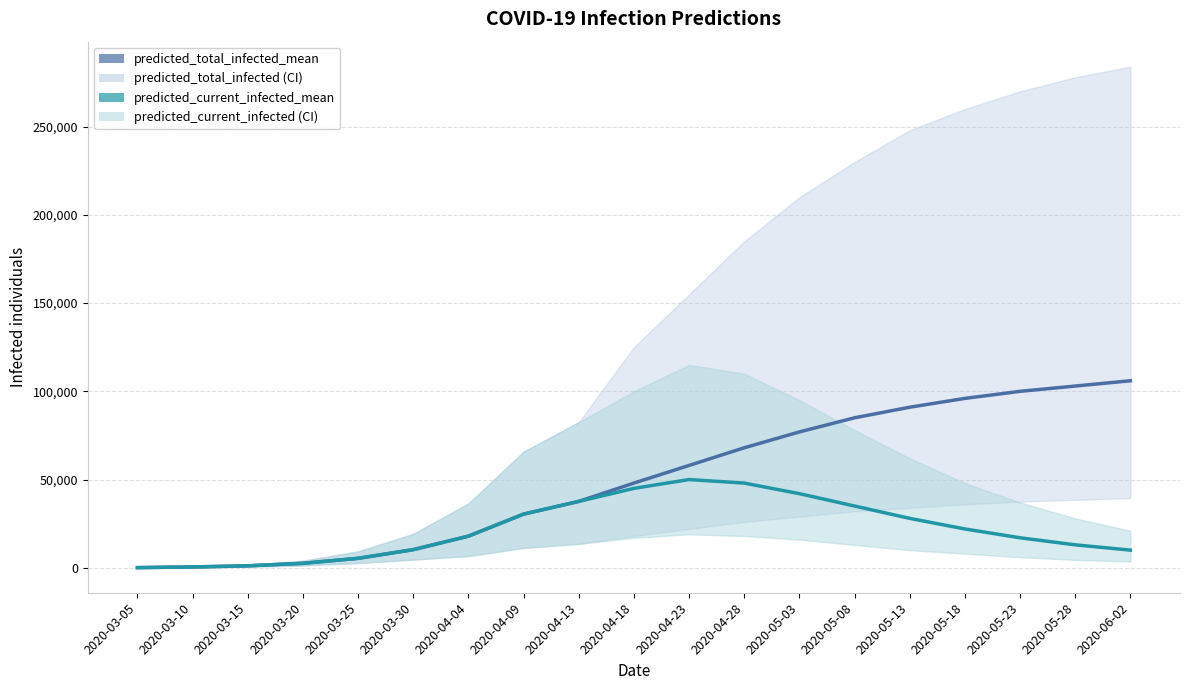

Reading right to left, list all the values displayed in this chart.

predicted_total_infected_mean: 106000	103000	100000	96000	91000	85000	77000	68000	58000	48000	37608	30408	17911	10271	5358	2554	1103	464	77
predicted_current_infected_mean: 10000	13000	17000	22000	28000	35000	42000	48000	50000	45000	37608	30408	17911	10271	5358	2477	1103	464	77